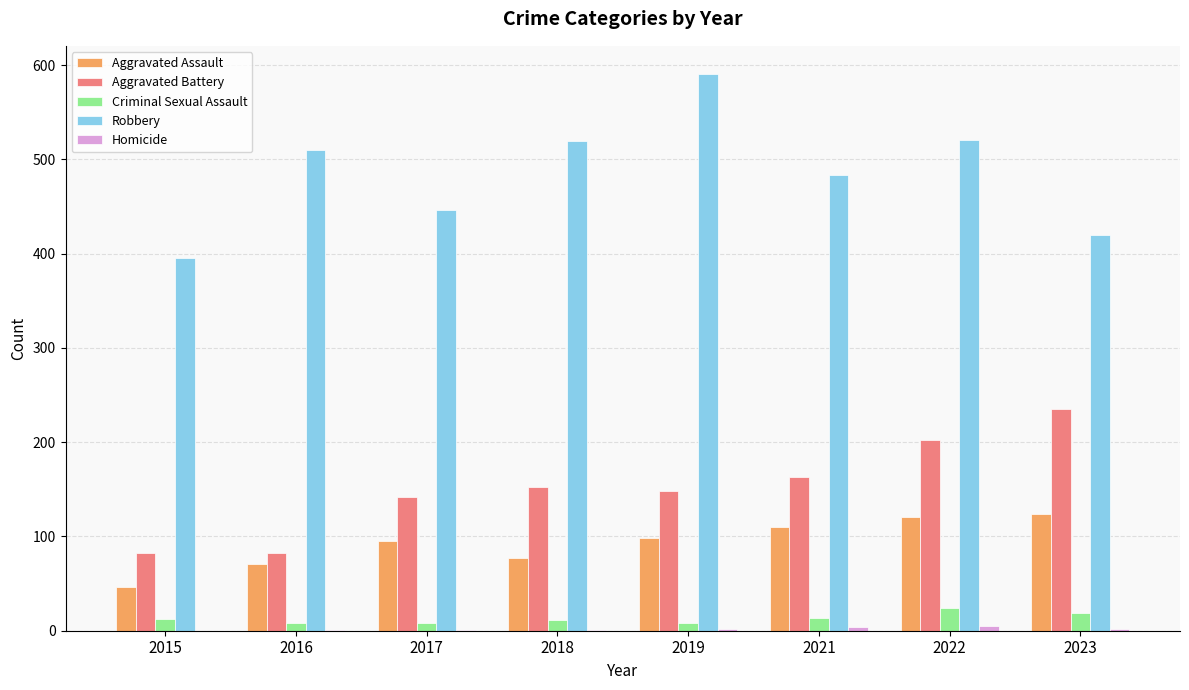

Between 2018 and 2019, which series saw the biggest shift?

Robbery